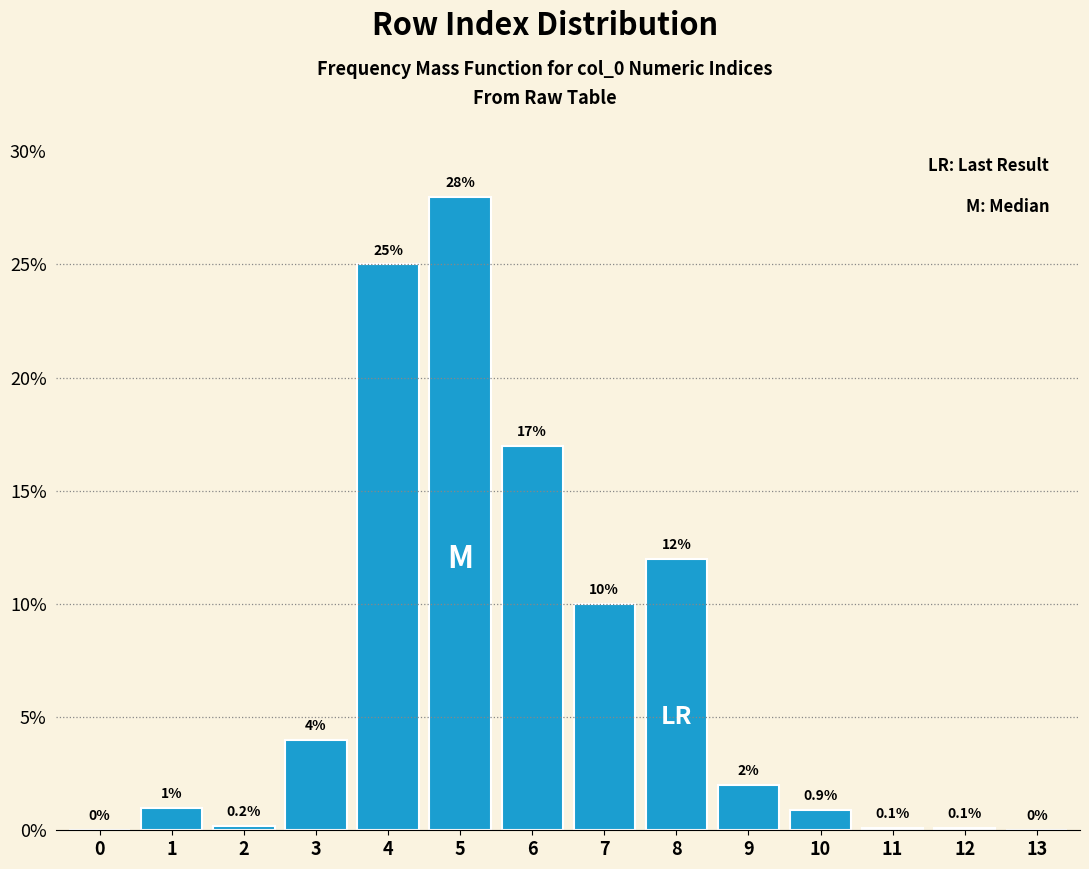

Reading right to left, list all the values displayed in this chart.

13=0.0	12=0.1	11=0.1	10=0.9	9=2.0	8=12.0	7=10.0	6=17.0	5=28.0	4=25.0	3=4.0	2=0.2	1=1.0	0=0.0